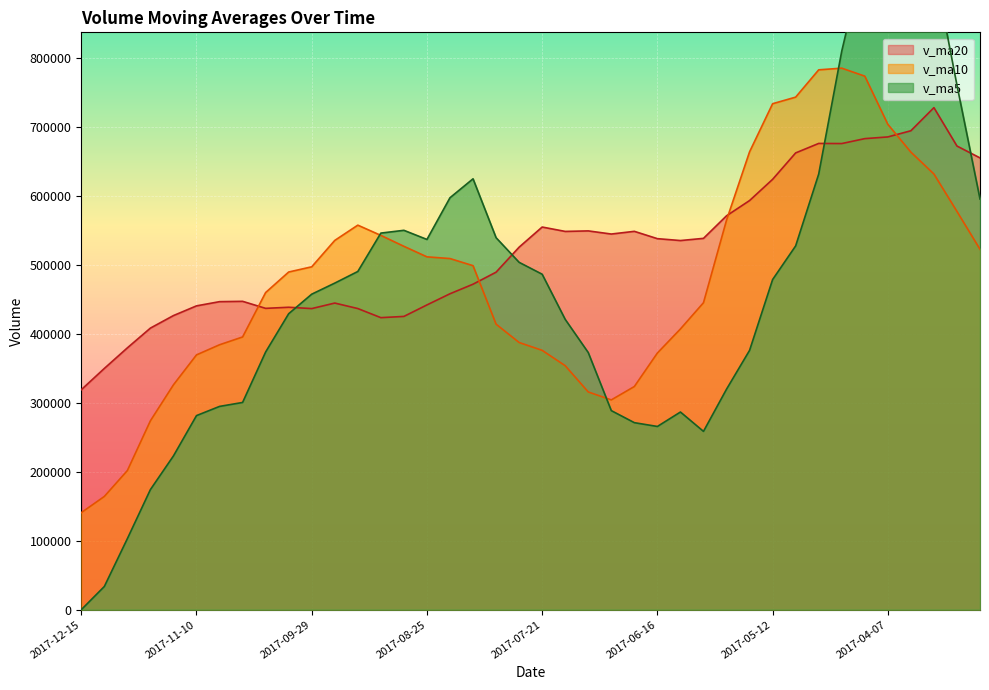

What is the sum of all v_ma5 values?

18519010.9